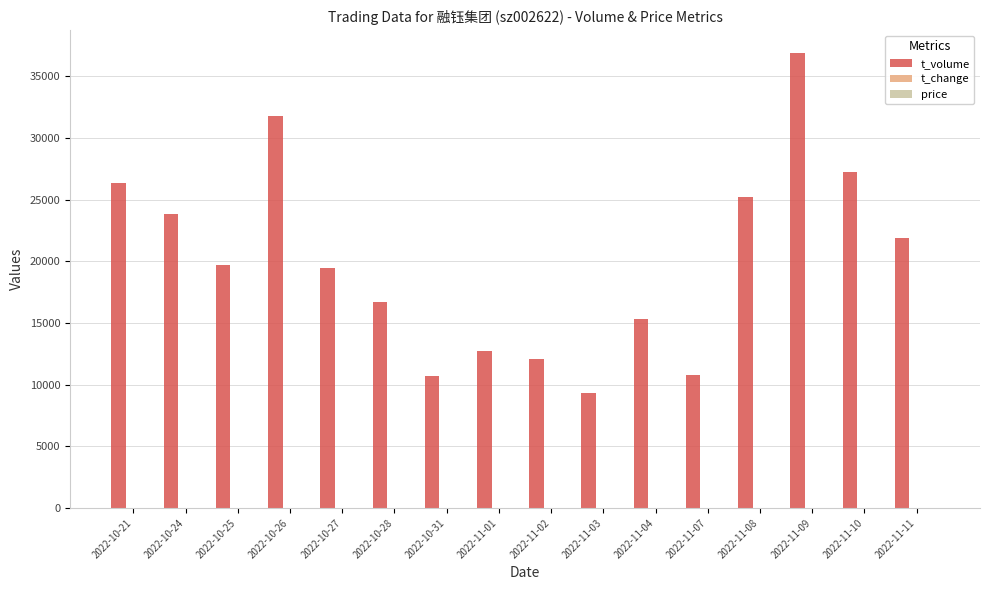

What is the maximum value shown in the chart?

36893.0